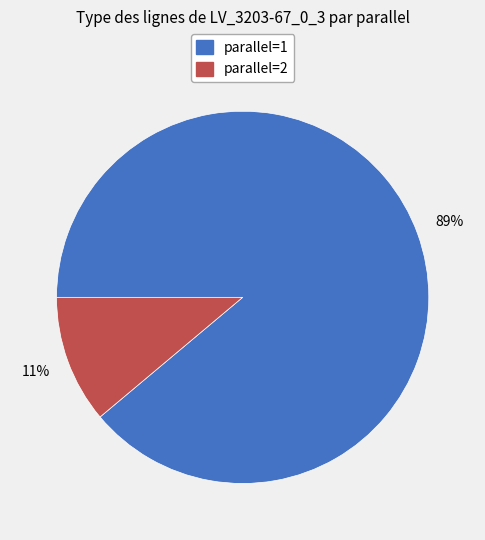

Which category has the biggest portion of the pie?

parallel=1